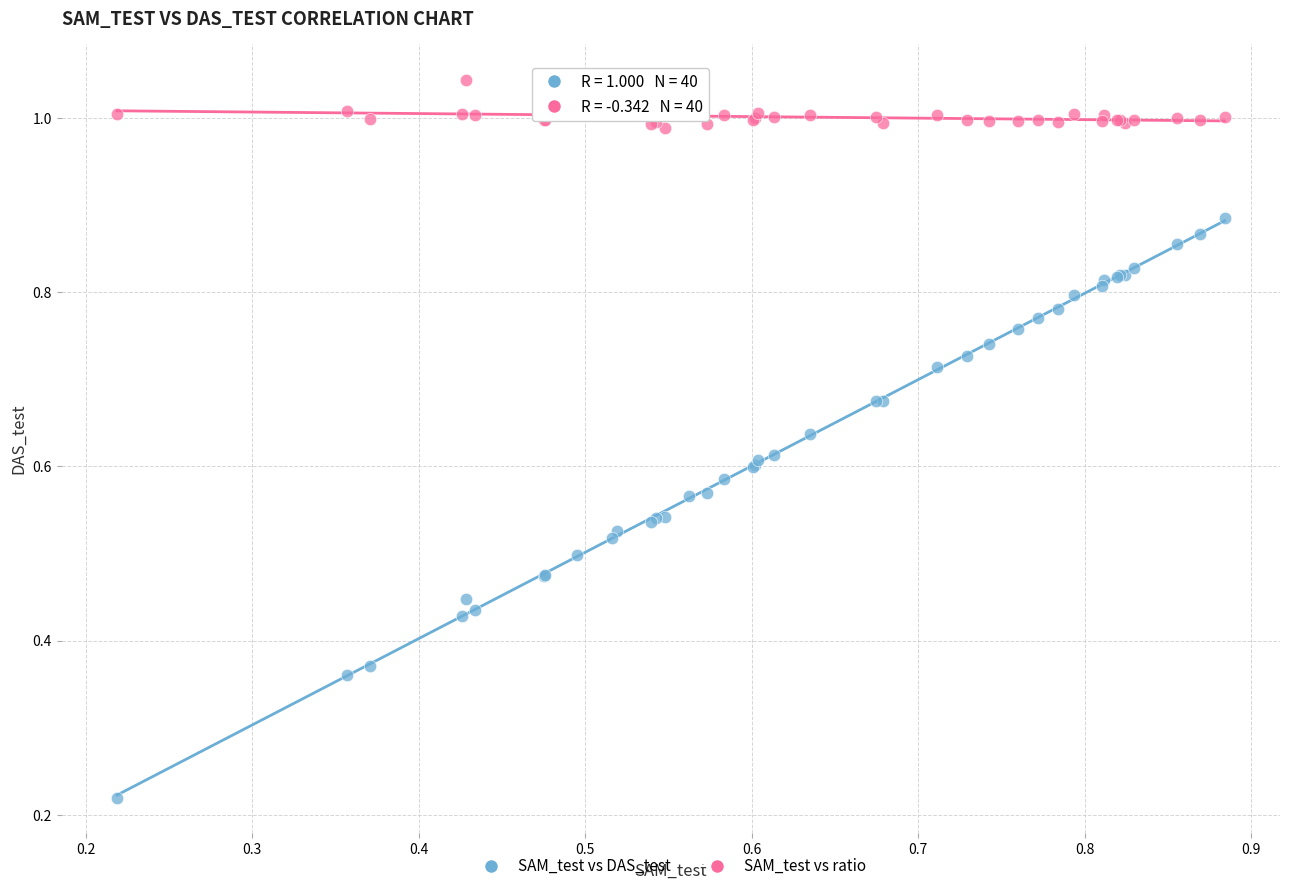

Which series has the largest Y range (max minus min)?

SAM_test vs DAS_test